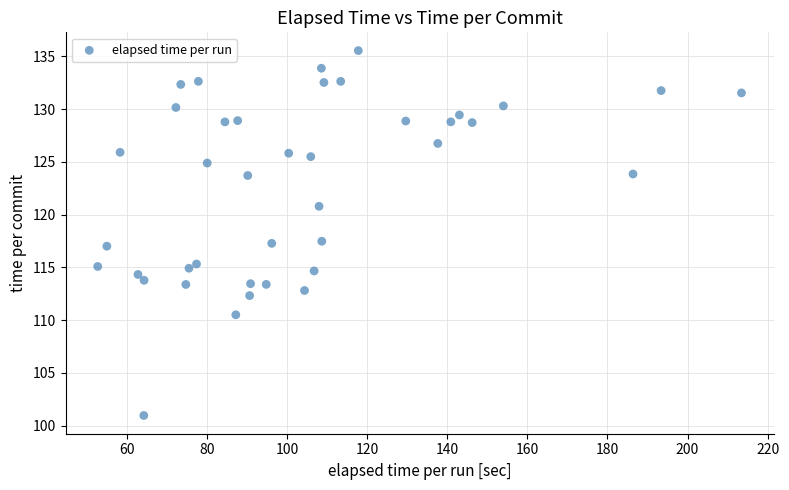

What is the range of X values (max minus min)?

160.8